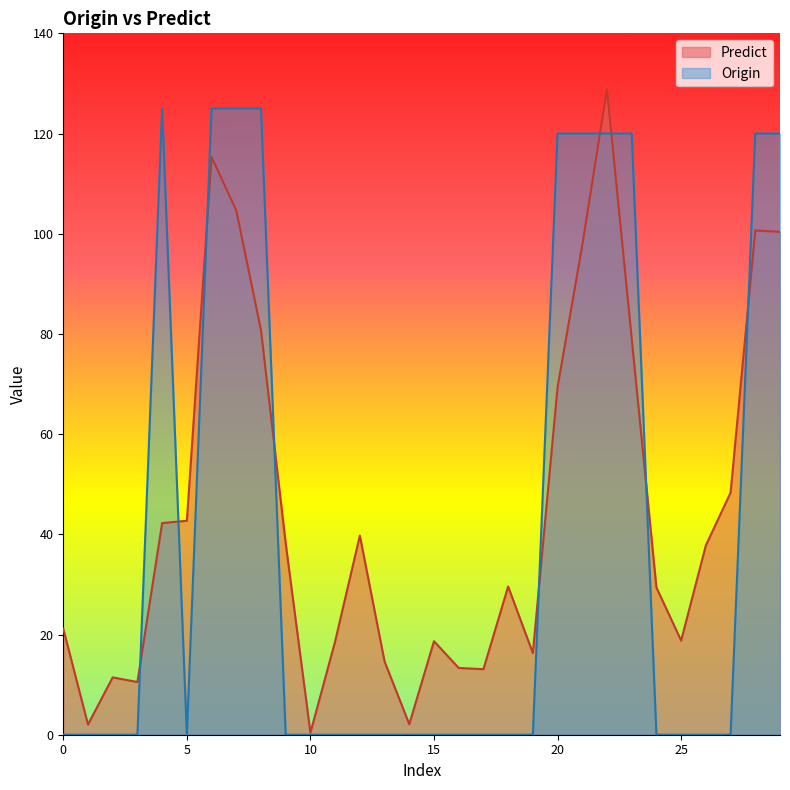

At which category does Origin reach its first local peak?

4